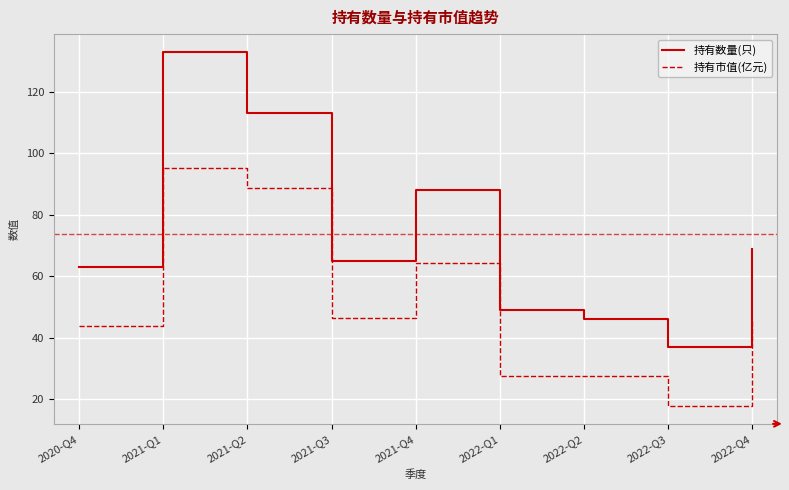

List the labels in order of 持有数量(只) value, smallest first.

2022-Q3, 2022-Q2, 2022-Q1, 2020-Q4, 2021-Q3, 2022-Q4, 2021-Q4, 2021-Q2, 2021-Q1